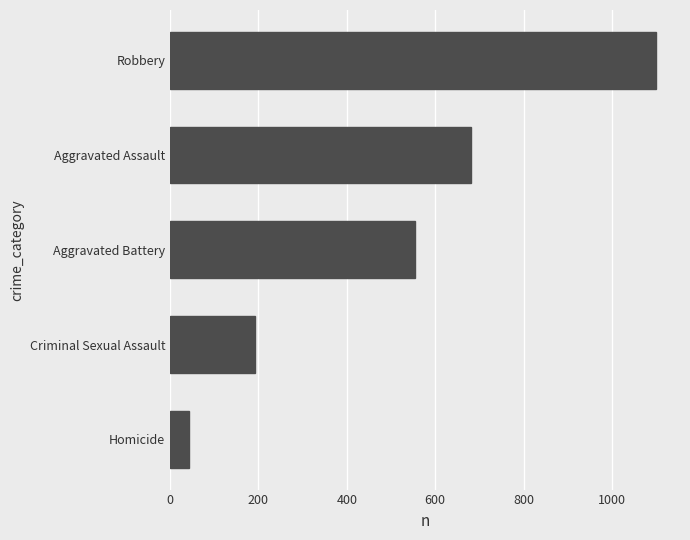

What is the change in value from Aggravated Assault to Robbery?

+417